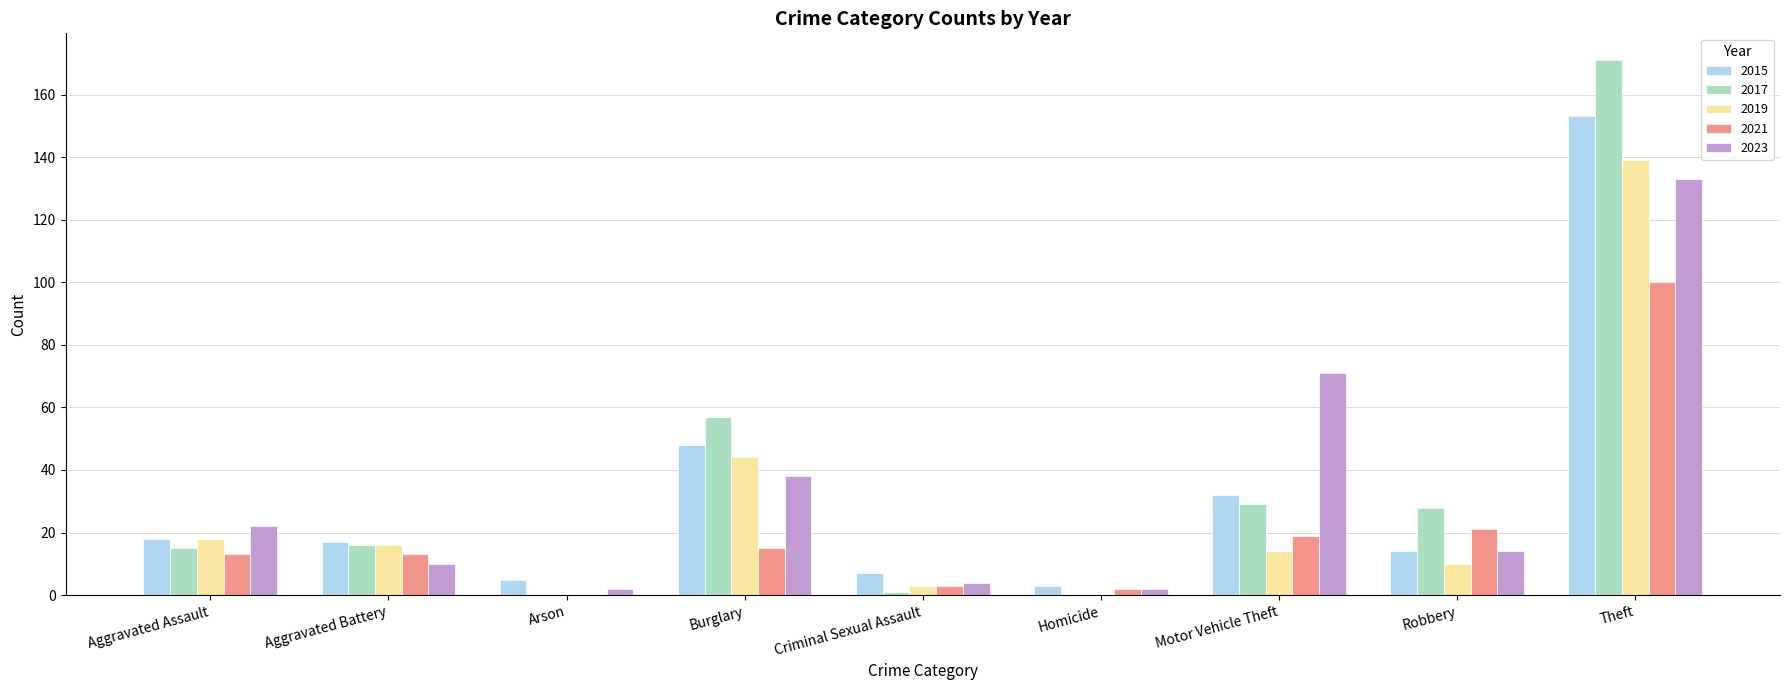

The value of 2017 at Arson is 0. True or false?

True